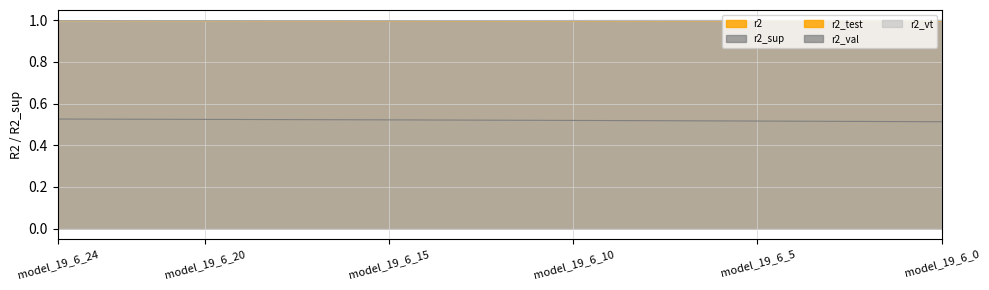

The value of r2 at model_19_6_4 is 1.0. True or false?

True